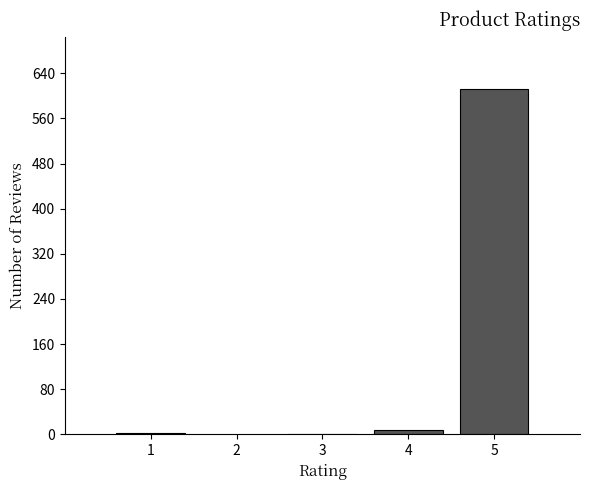

What is the maximum value shown in the chart?

613